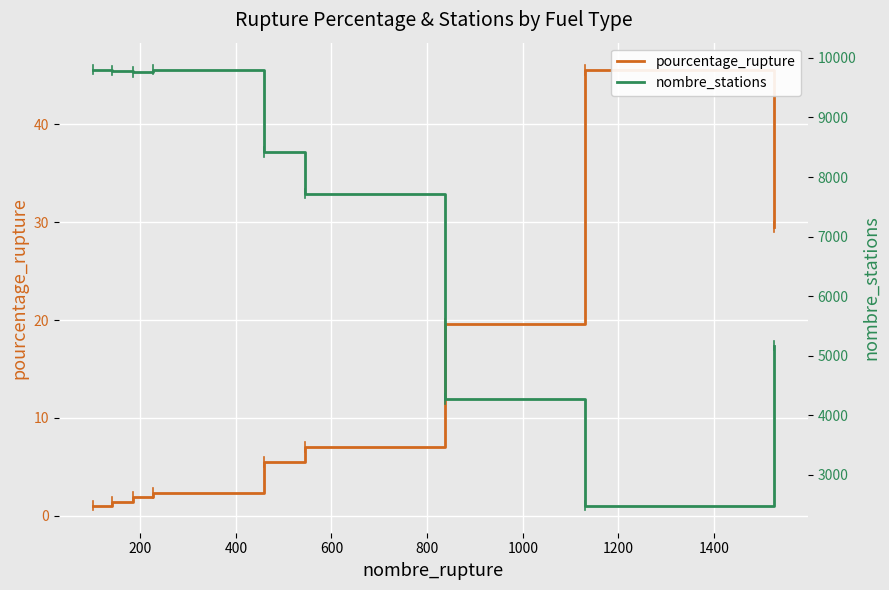

What is the maximum value for pourcentage_rupture?

45.6